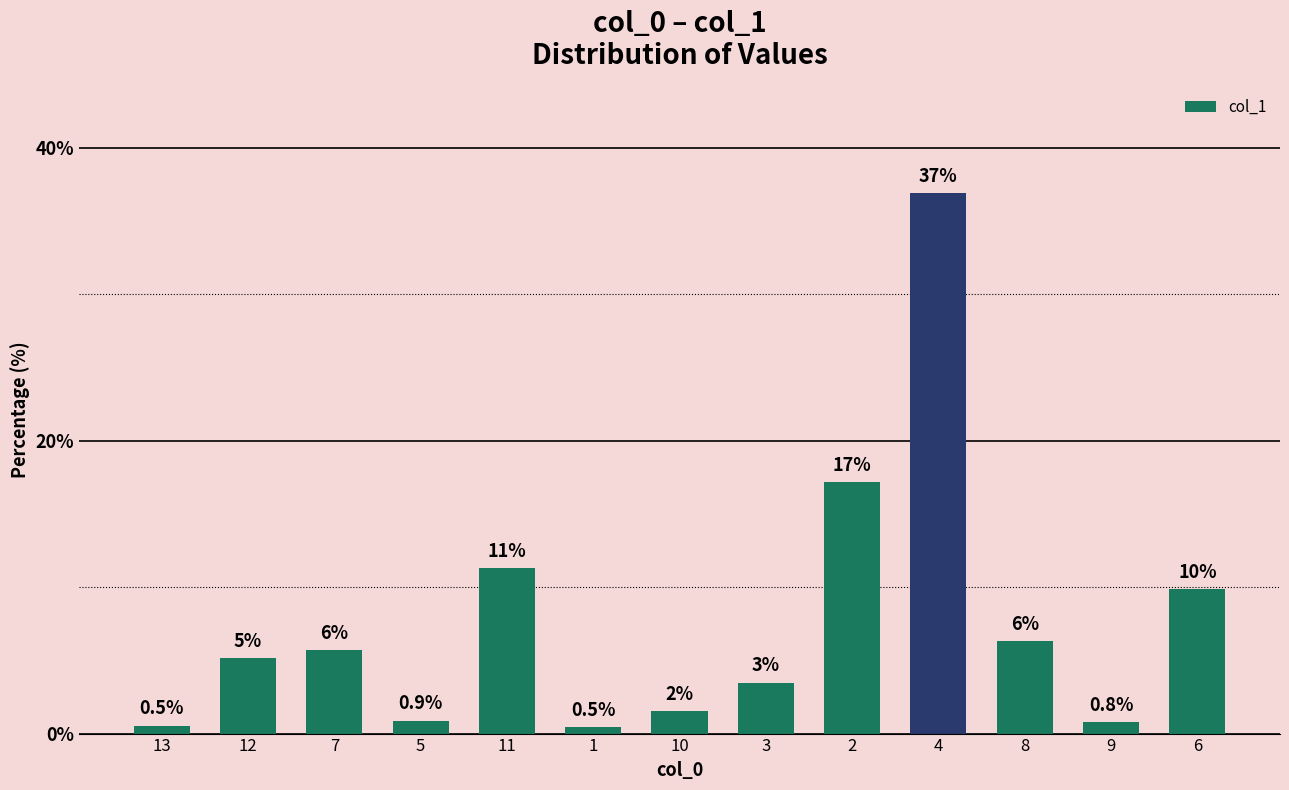

Does the chart contain any negative values?

No